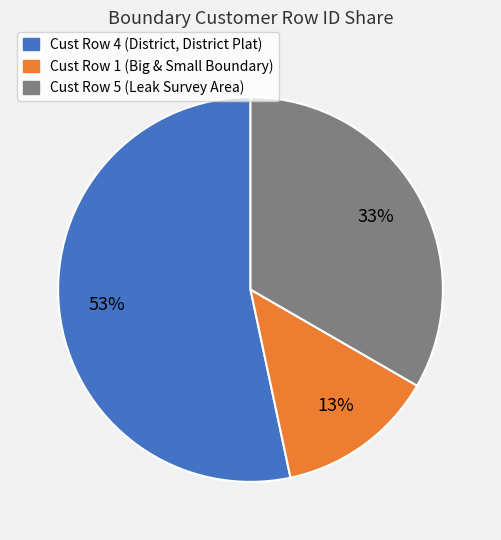

Is there a majority slice in this chart?

Yes